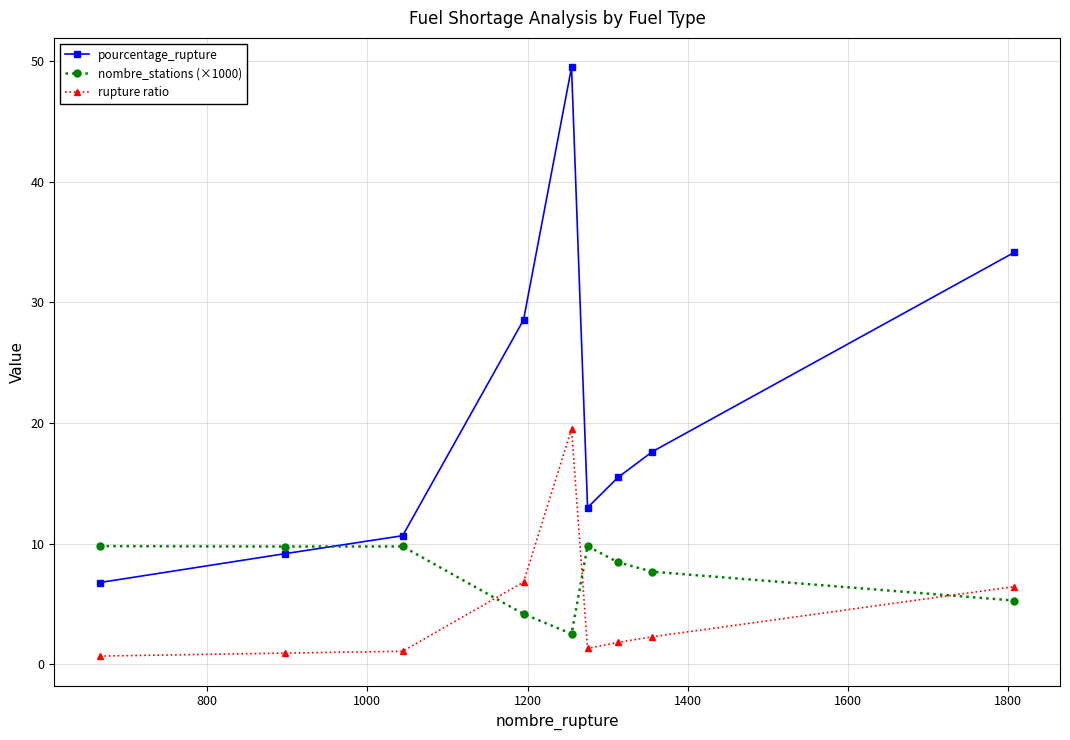

What is the minimum value for nombre_stations (×1000)?

2.5